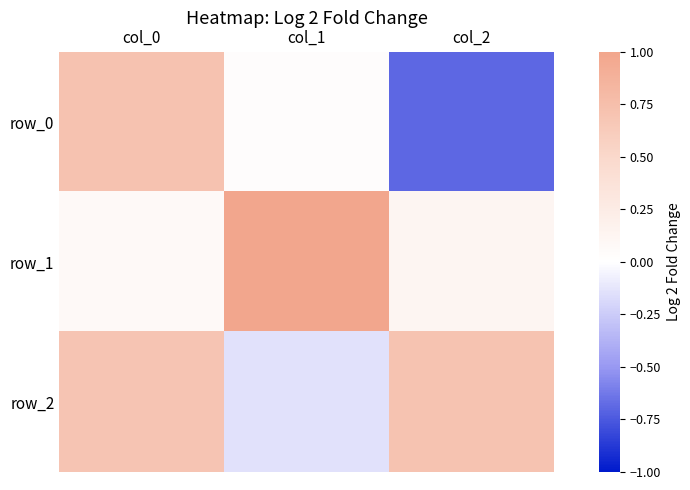

Where does the row_2 series first go above 0?

col_0